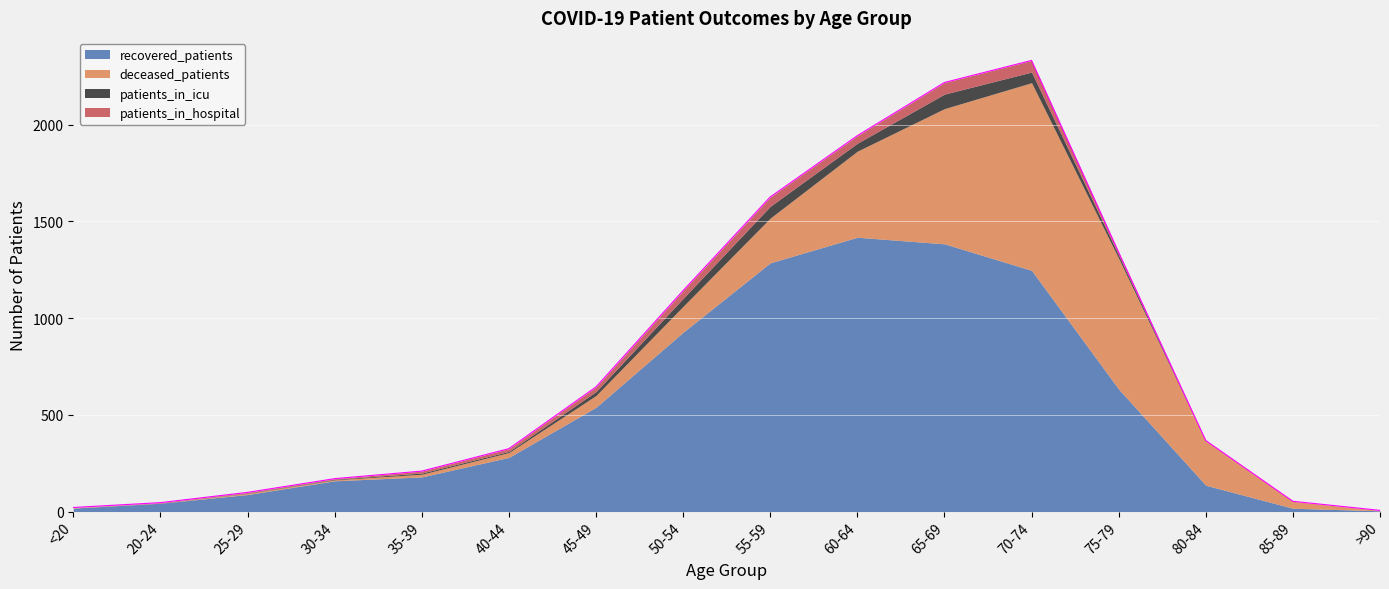

What is the difference between the second highest and second lowest values in the recovered_patients series?

1367